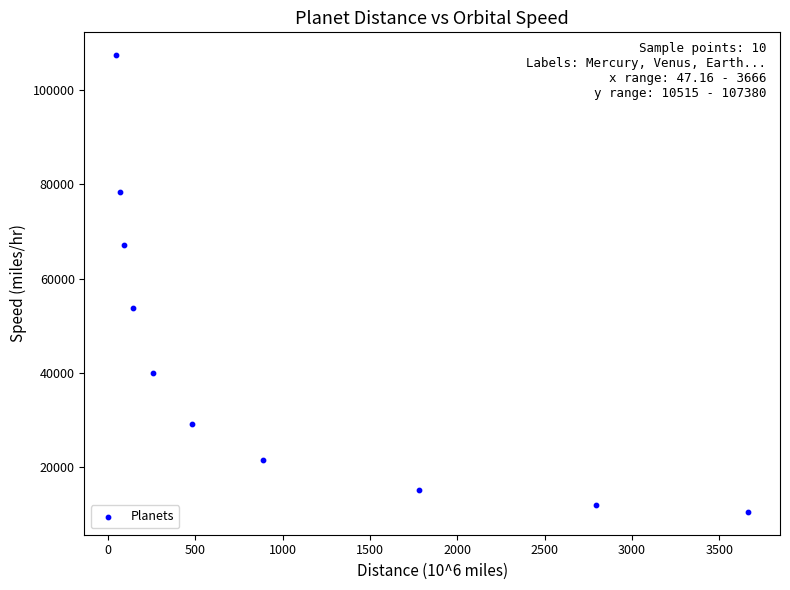

What Y value in the scatter plot is closest to 58947?

53687